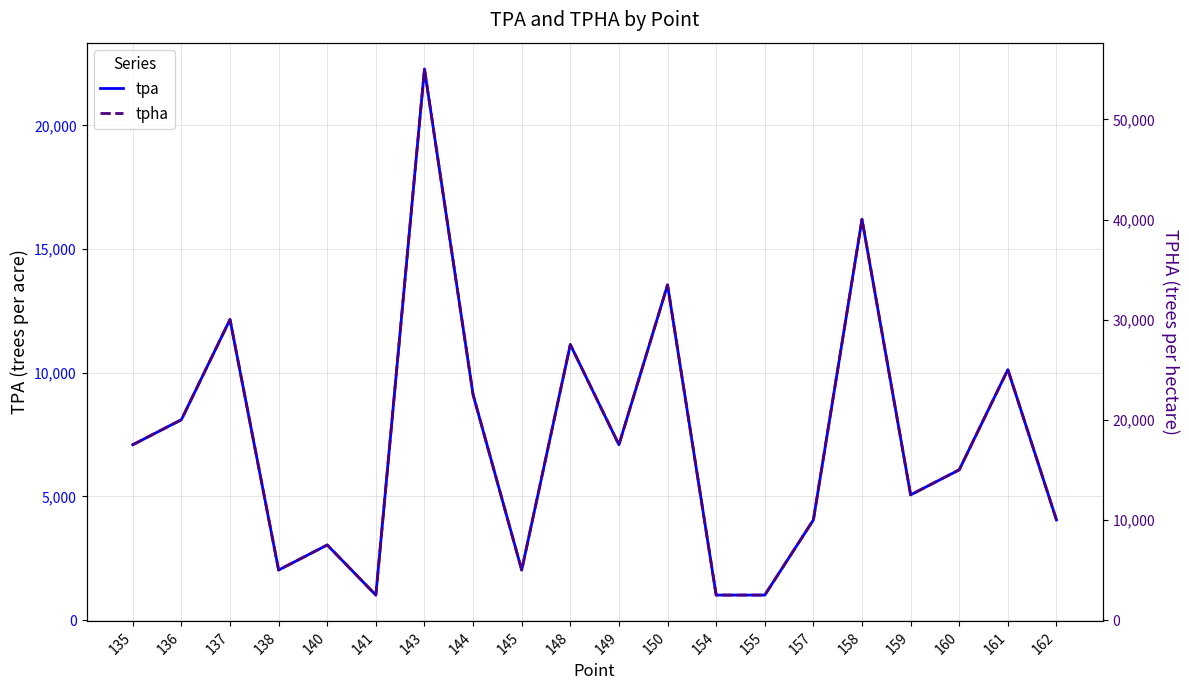

What is the spread (max minus min) of values at 136?

11910.9